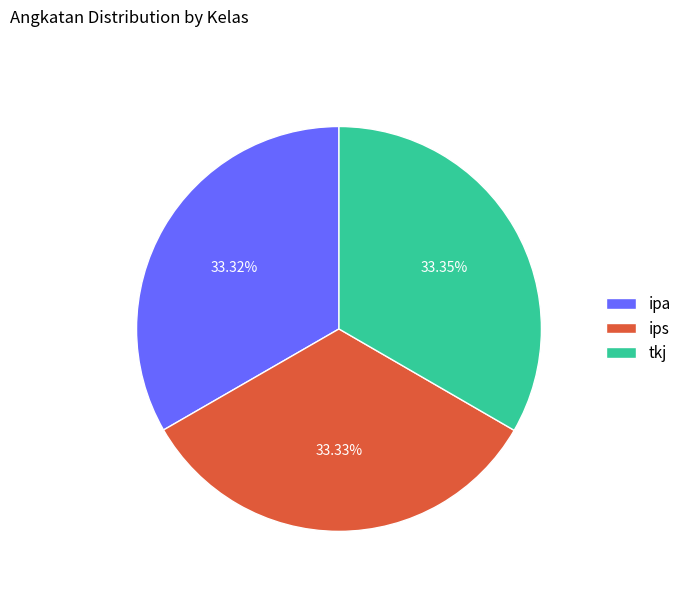

Count the number of slices in the pie.

3